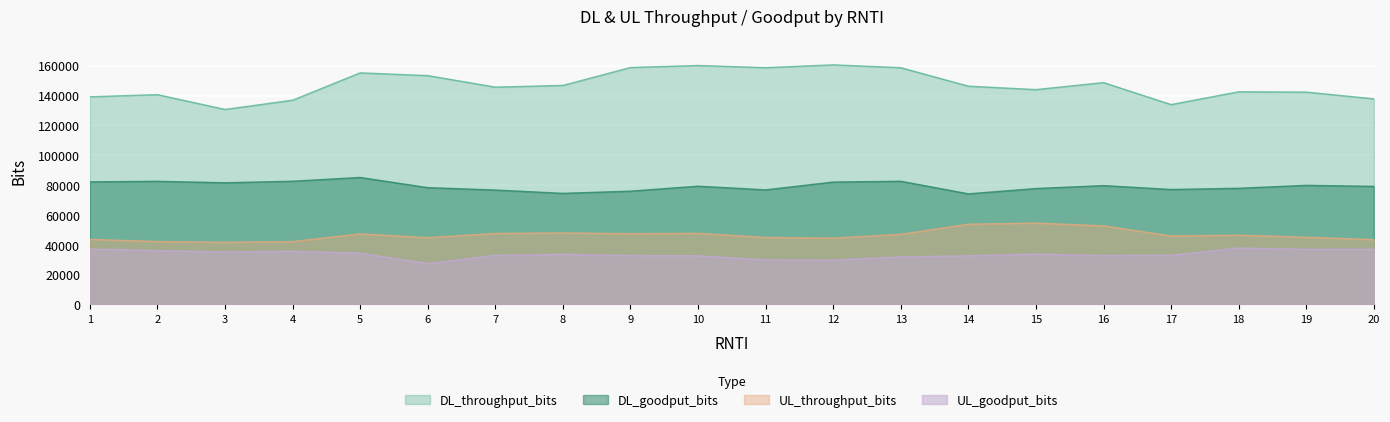

List the series in order of their peak value, lowest first.

UL_goodput_bits, UL_throughput_bits, DL_goodput_bits, DL_throughput_bits